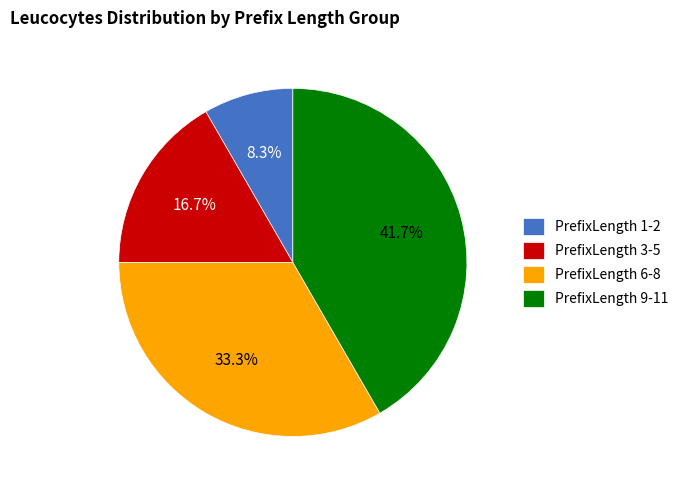

How many segments does this pie chart have?

4